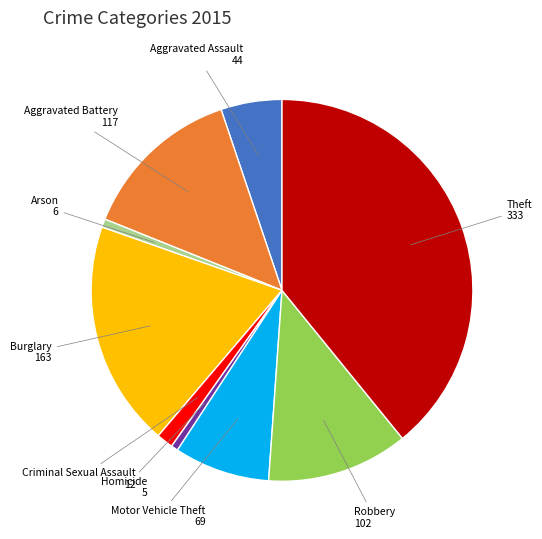

Does Robbery represent more than half of the total?

No